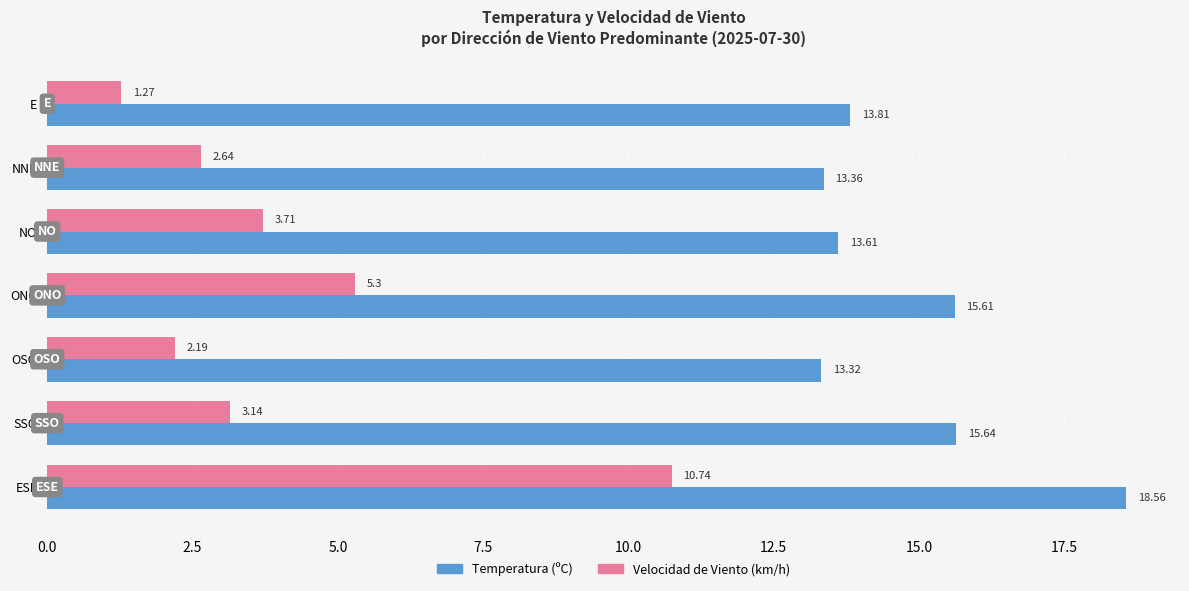

What is the maximum value shown in the chart?

18.6